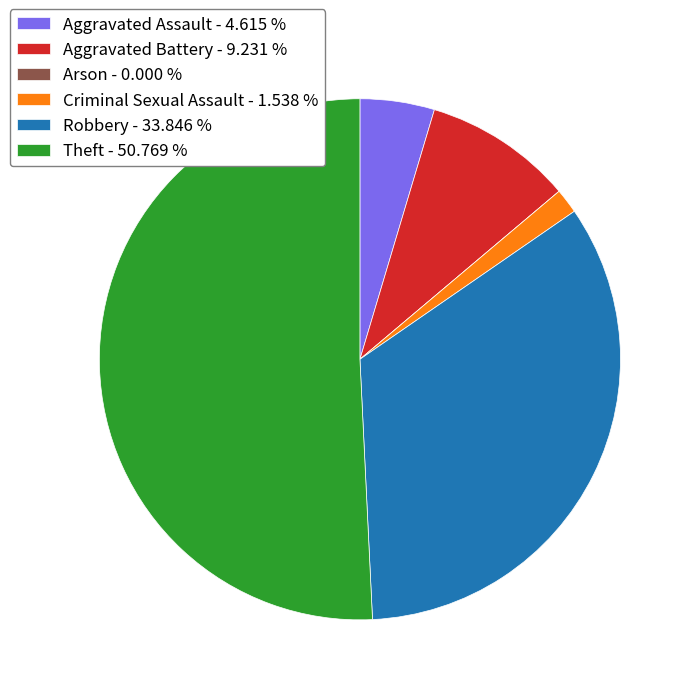

Which category accounts for the majority?

Theft